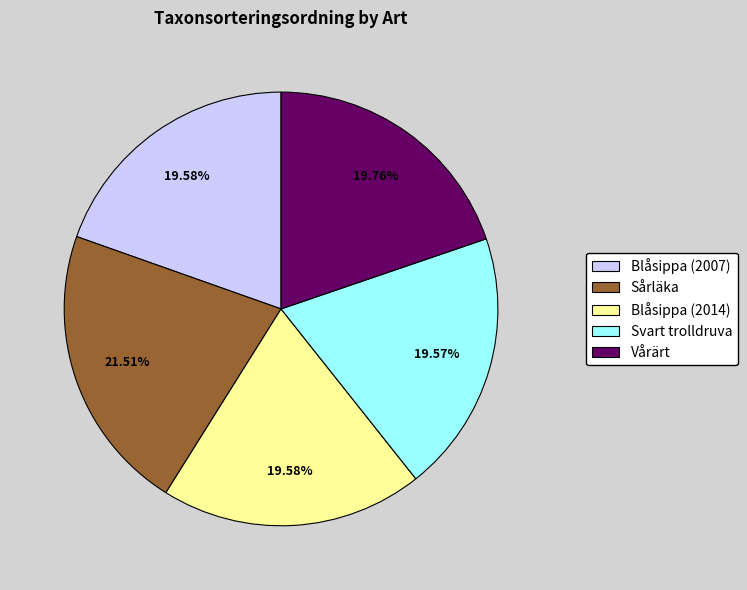

Between Blåsippa (2014) and Sårläka, which is larger?

Sårläka